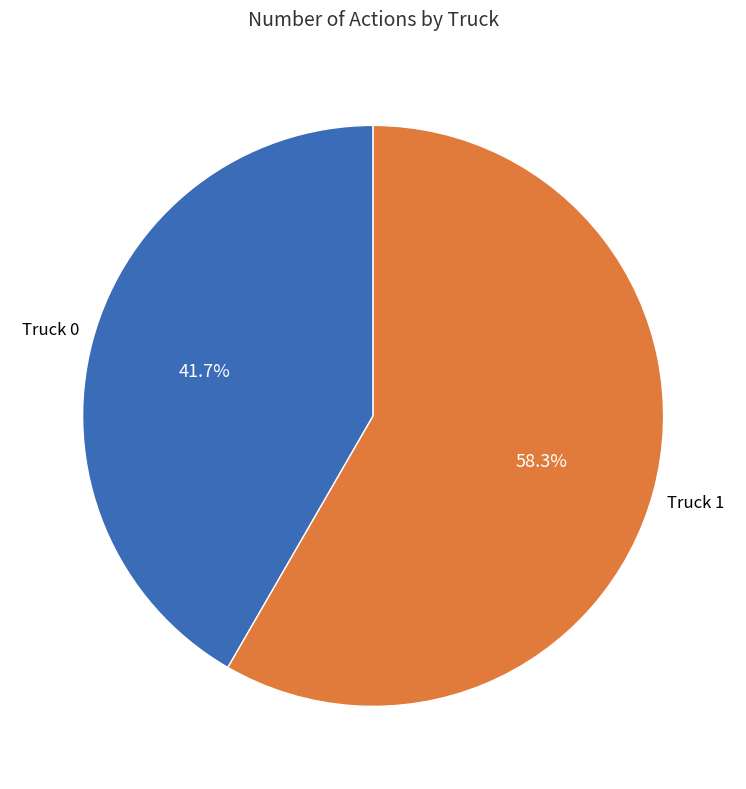

To the nearest percent, what is the average slice percentage?

50%